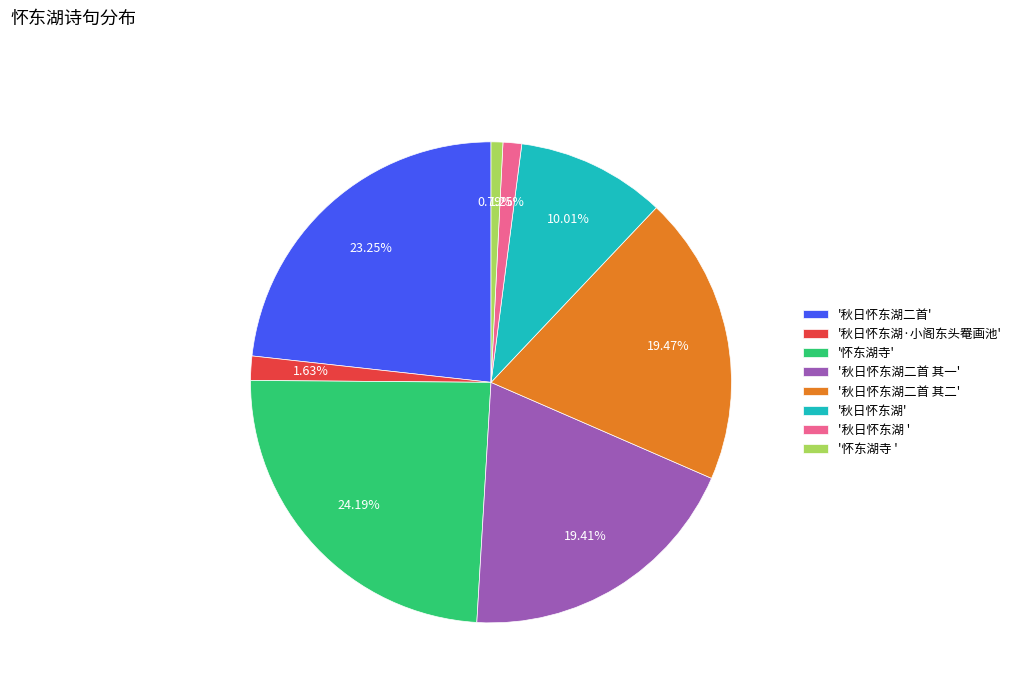

To the nearest percent, what is the difference between the largest and smallest slice percentages?

23%